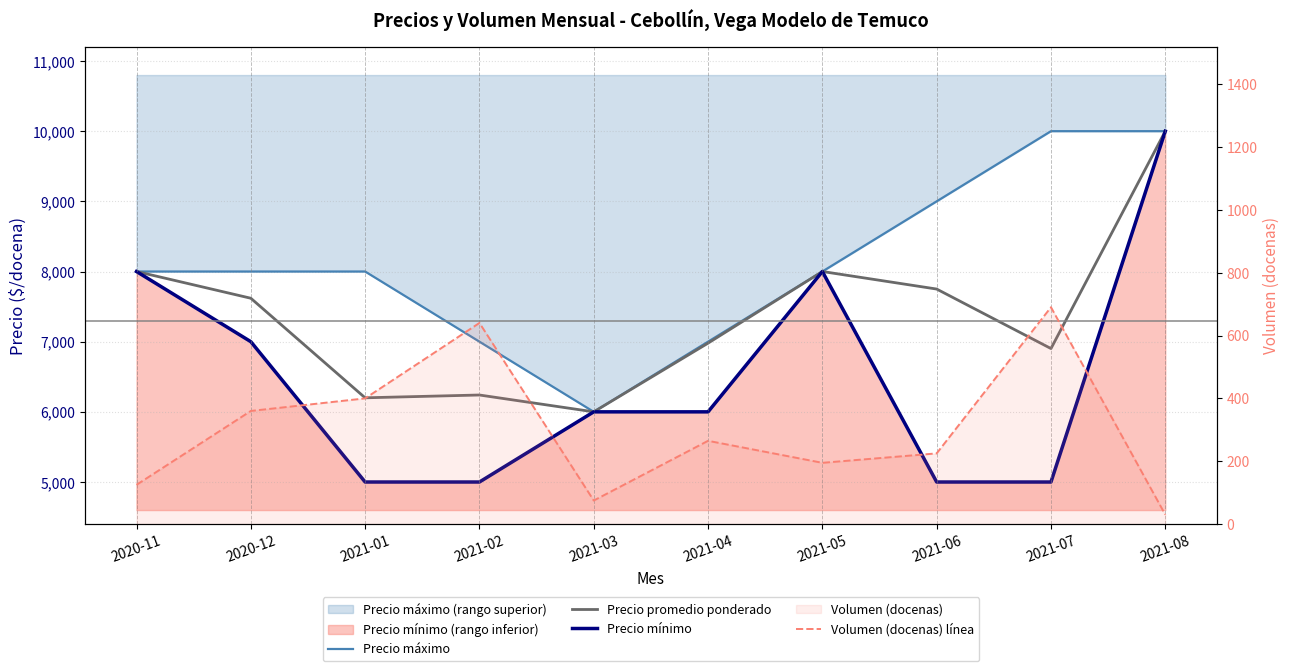

What is the label of the 9th point from the right?

2020-12